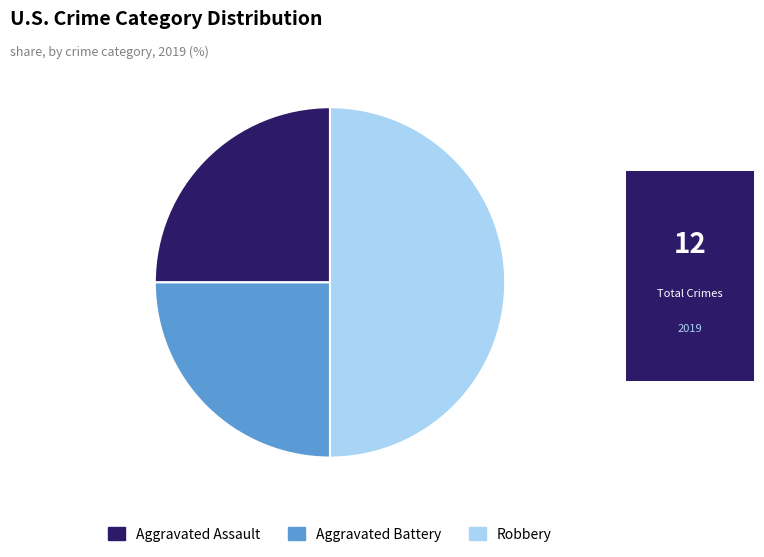

Does Aggravated Assault represent more than half of the total?

No